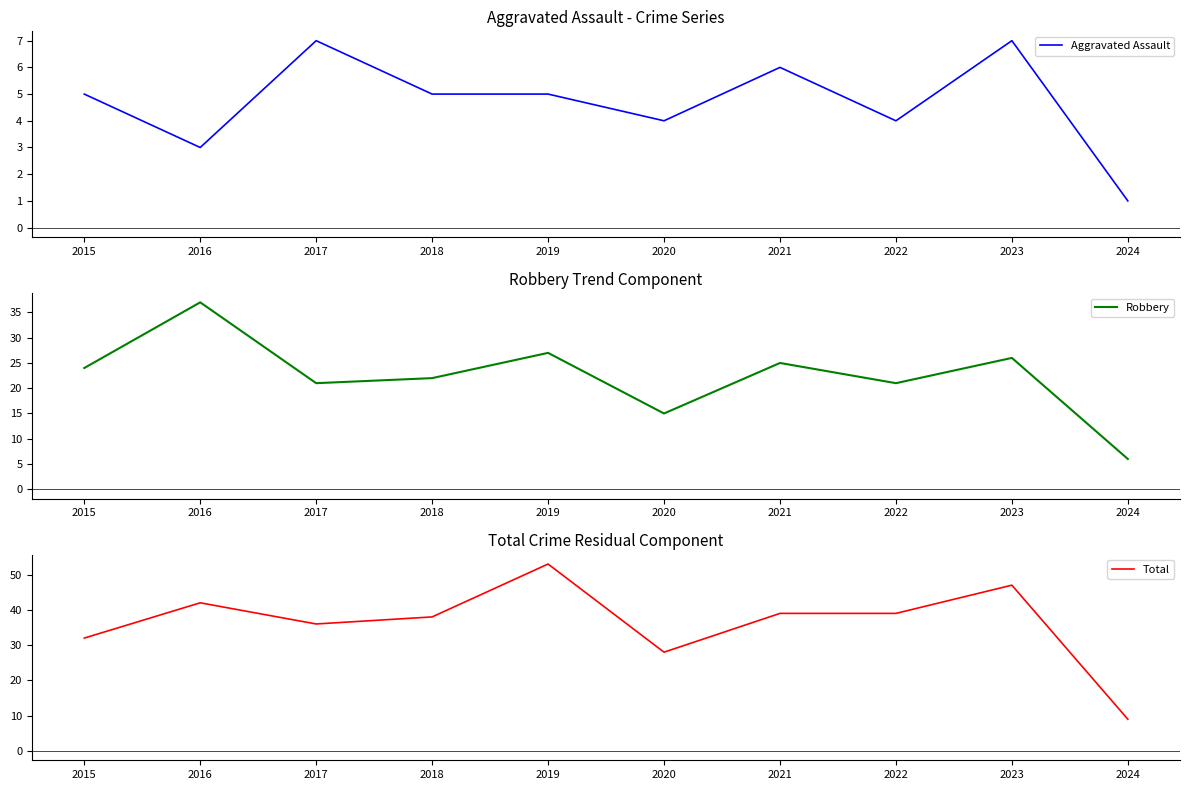

At which label is Total closest to 31?

2015